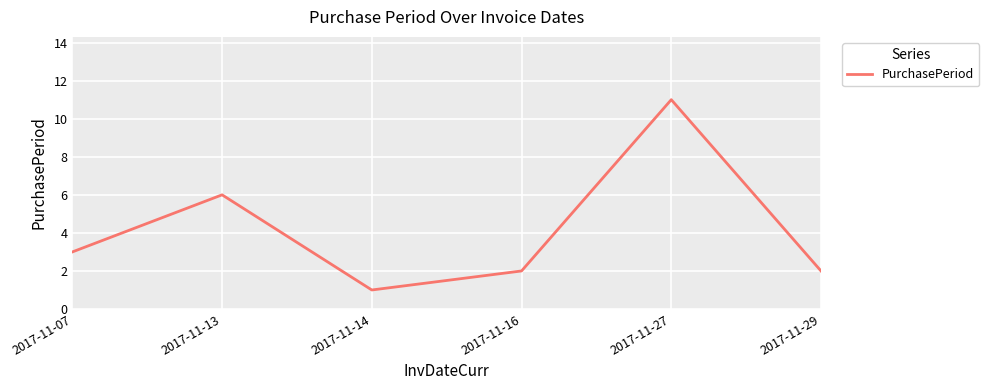

True or false: the data shows 2 at 2017-11-29.

True